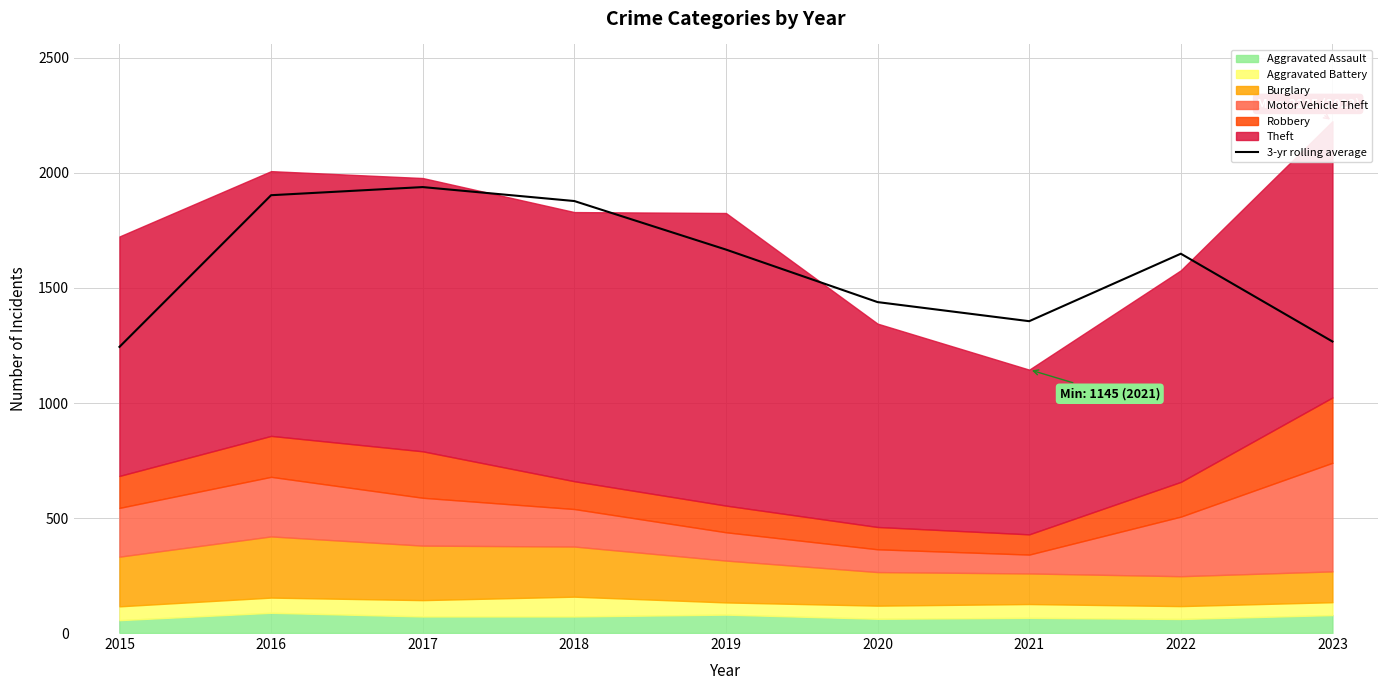

The value of 3-yr rolling average at 2020 is 1438.7. True or false?

True